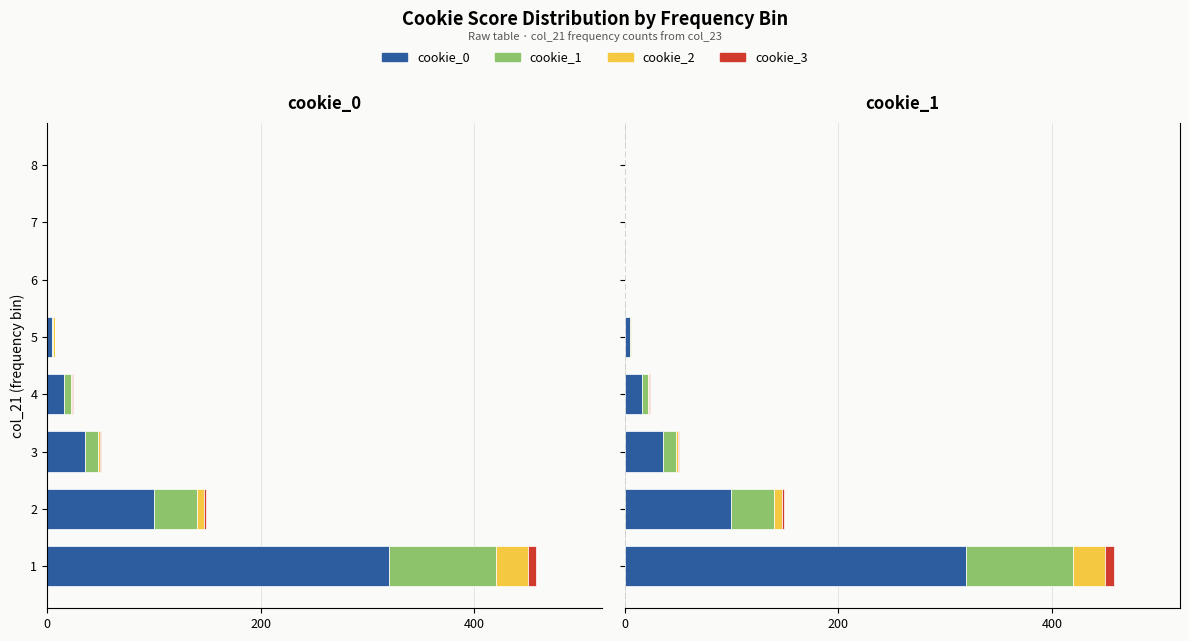

Which category has the lowest value in the cookie_2 series?

6